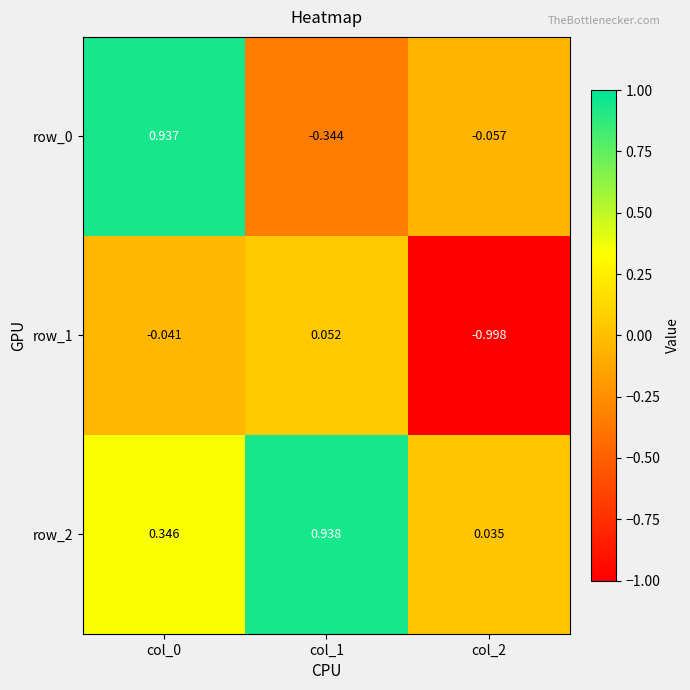

What is the difference between the second highest and minimum values in the row_2 series?

0.3